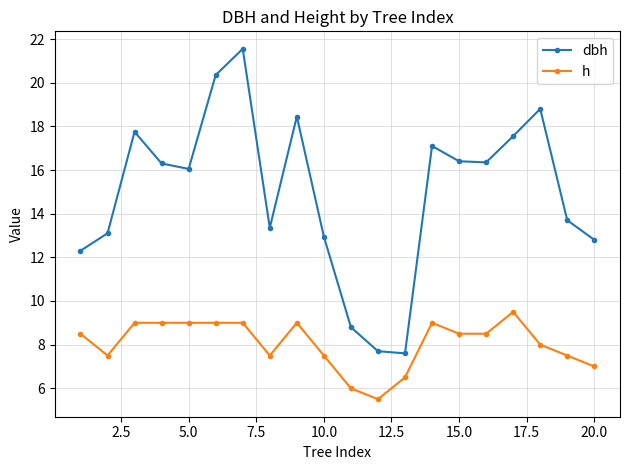

Which series has the largest total across all categories?

dbh